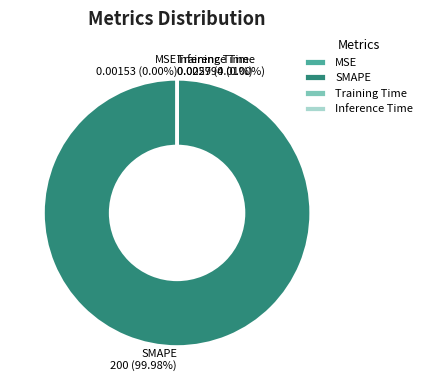

Which category accounts for the majority?

SMAPE